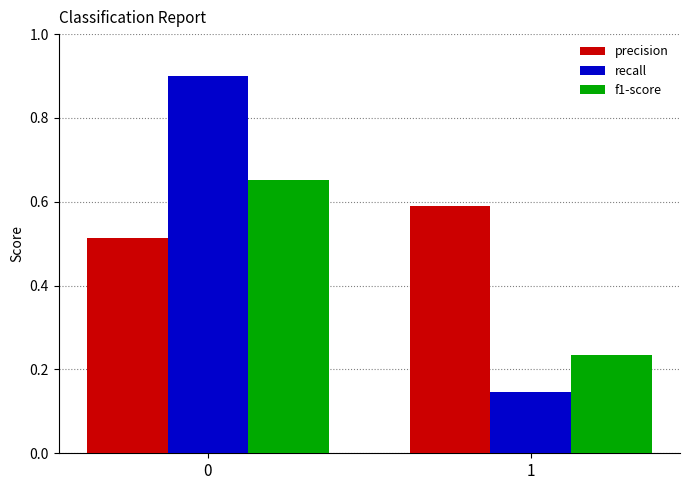

What is the spread (max minus min) of values at 1?

0.4